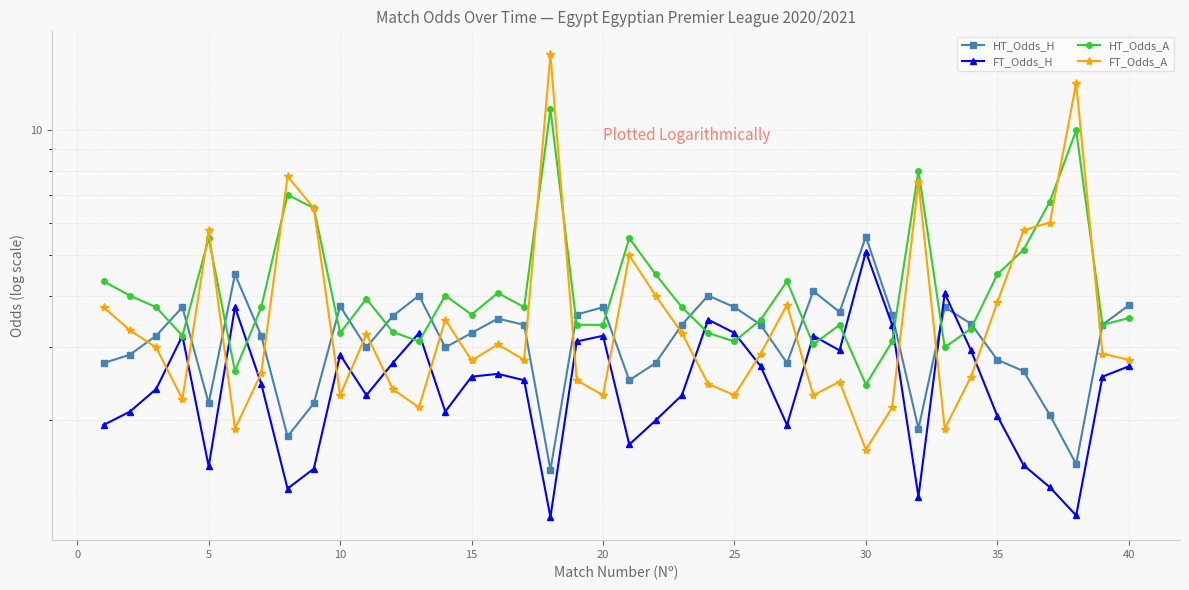

Reading left to right, list all the values displayed in this chart.

HT_Odds_H: 2.8	2.9	3.2	3.8	2.2	4.5	3.2	1.8	2.2	3.8	3.0	3.6	4.0	3.0	3.2	3.5	3.4	1.5	3.6	3.8	2.5	2.8	3.4	4.0	3.8	3.4	2.8	4.1	3.6	5.5	3.6	1.9	3.8	3.4	2.8	2.6	2.1	1.6	3.4	3.8
FT_Odds_H: 1.9	2.1	2.4	3.2	1.6	3.8	2.5	1.4	1.5	2.9	2.3	2.8	3.2	2.1	2.5	2.6	2.5	1.2	3.1	3.2	1.8	2.0	2.3	3.5	3.2	2.7	1.9	3.2	3.0	5.1	3.4	1.3	4.0	3.0	2.0	1.6	1.4	1.2	2.5	2.7
HT_Odds_A: 4.3	4.0	3.8	3.2	5.5	2.6	3.8	7.0	6.5	3.2	3.9	3.3	3.1	4.0	3.6	4.1	3.8	11.2	3.4	3.4	5.5	4.5	3.8	3.2	3.1	3.5	4.3	3.0	3.4	2.4	3.1	8.0	3.0	3.3	4.5	5.2	6.7	10.0	3.4	3.5
FT_Odds_A: 3.8	3.3	3.0	2.2	5.8	1.9	2.6	7.8	6.5	2.3	3.2	2.4	2.1	3.5	2.8	3.0	2.8	15.2	2.5	2.3	5.0	4.0	3.2	2.5	2.3	2.9	3.8	2.3	2.5	1.7	2.1	7.5	1.9	2.5	3.9	5.8	6.0	13.0	2.9	2.8